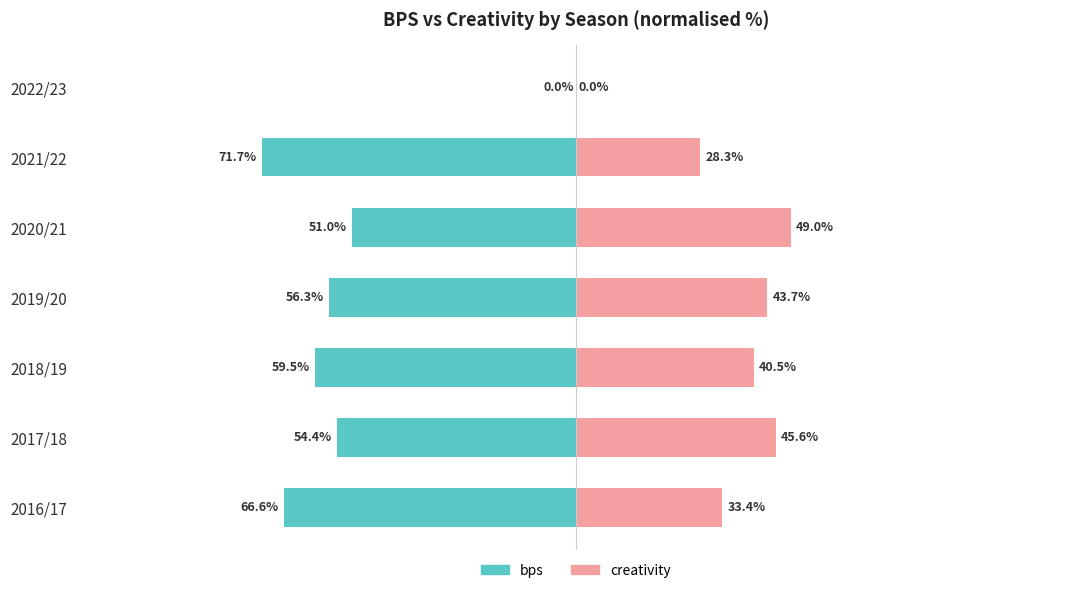

Is it true that bps equals -54.4 at 2017/18?

True